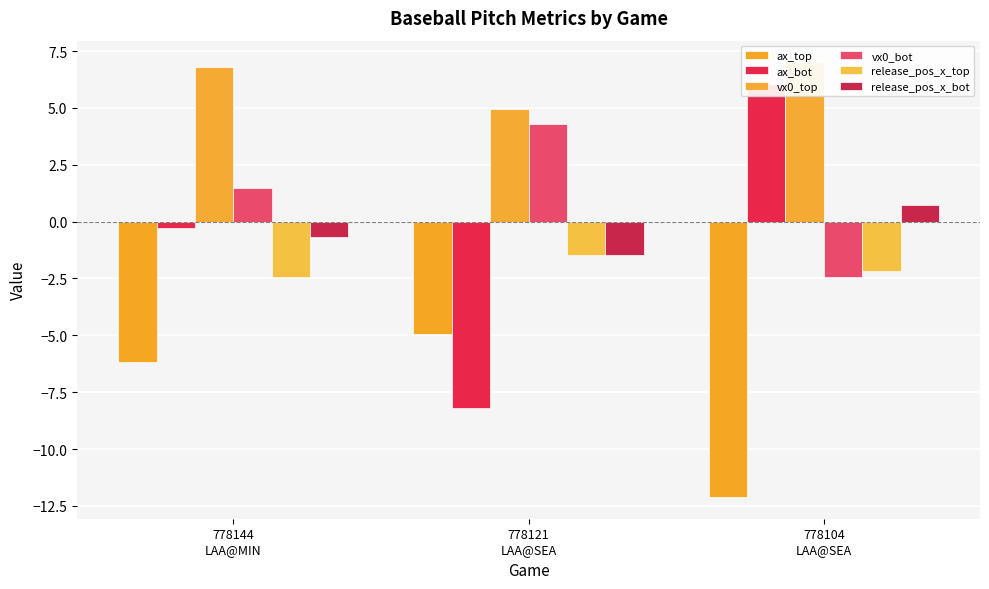

What is the average value of the vx0_bot series?

1.1